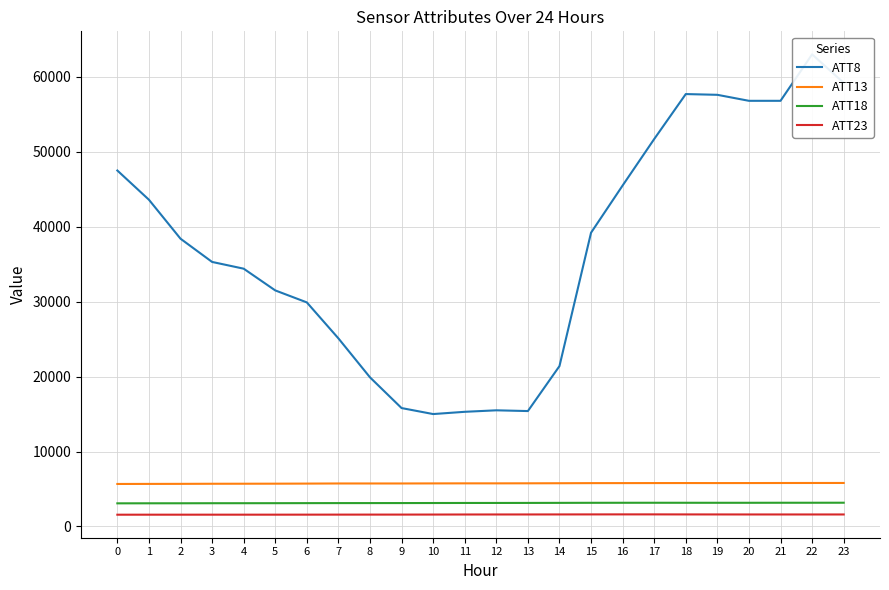

The value of ATT13 at 5 is 5710.2. True or false?

True